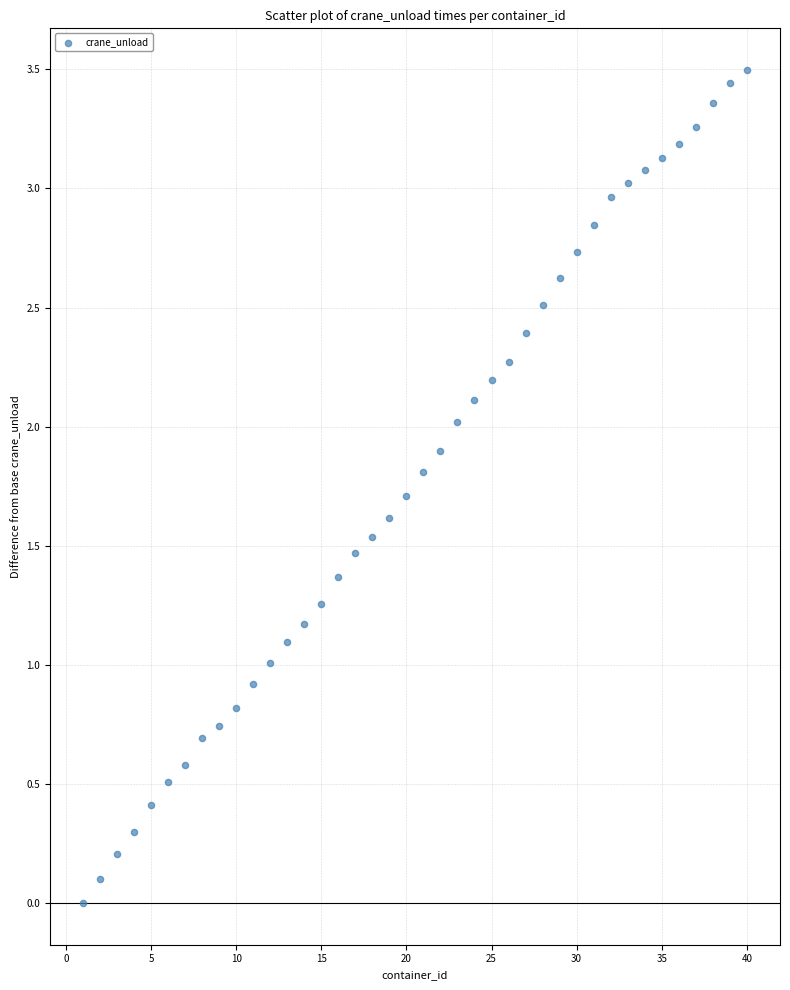

What is the range of X values (max minus min)?

39.0